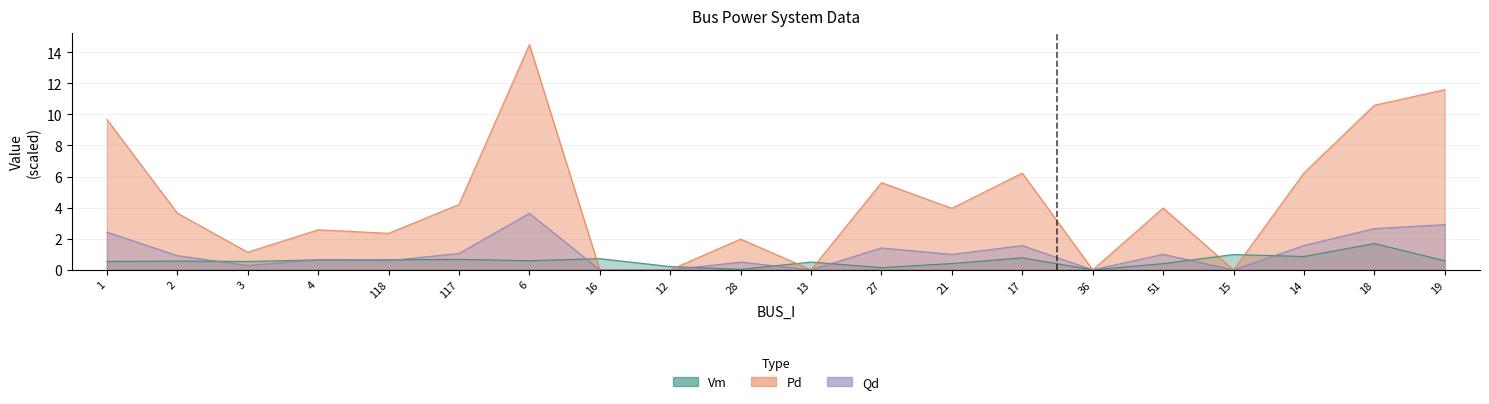

How many values in the Pd series are below 3?

9